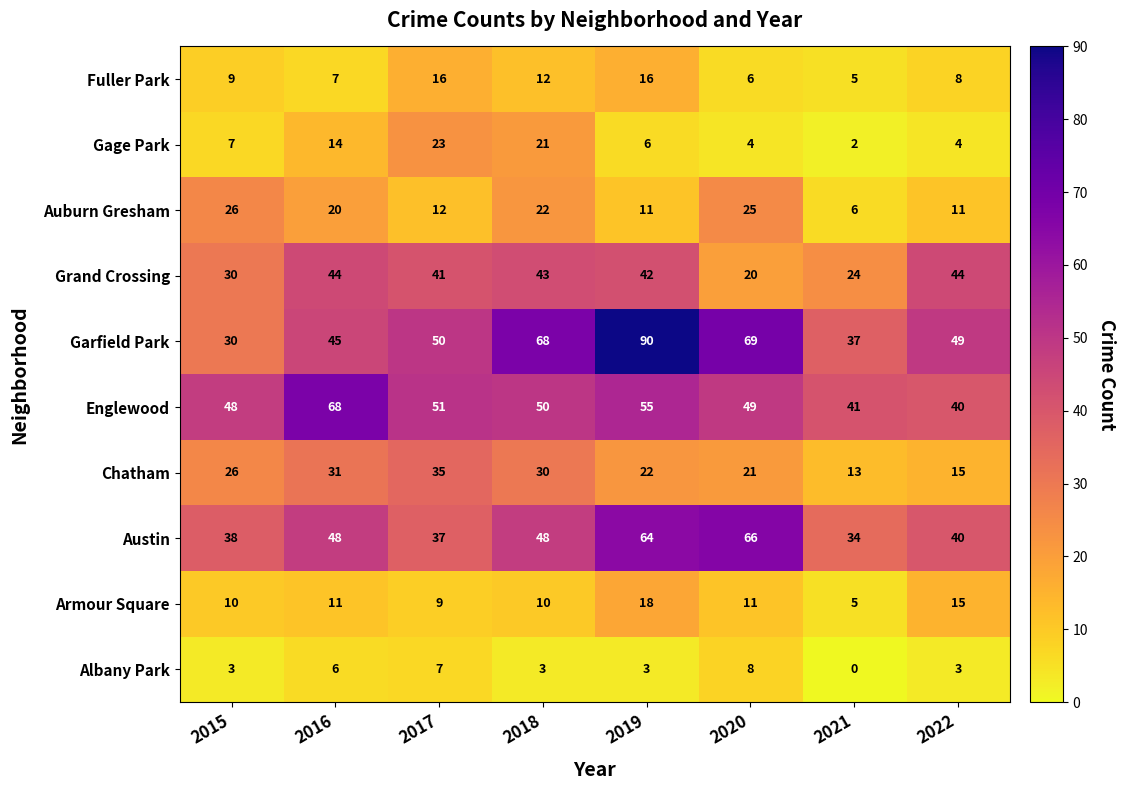

What is the difference between the second highest and second lowest values in the Gage Park series?

17